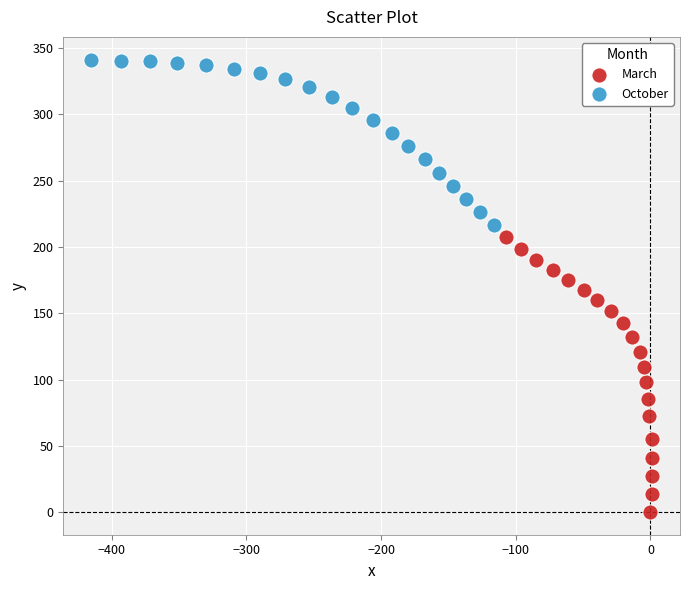

Which series contains the lowest Y value?

March